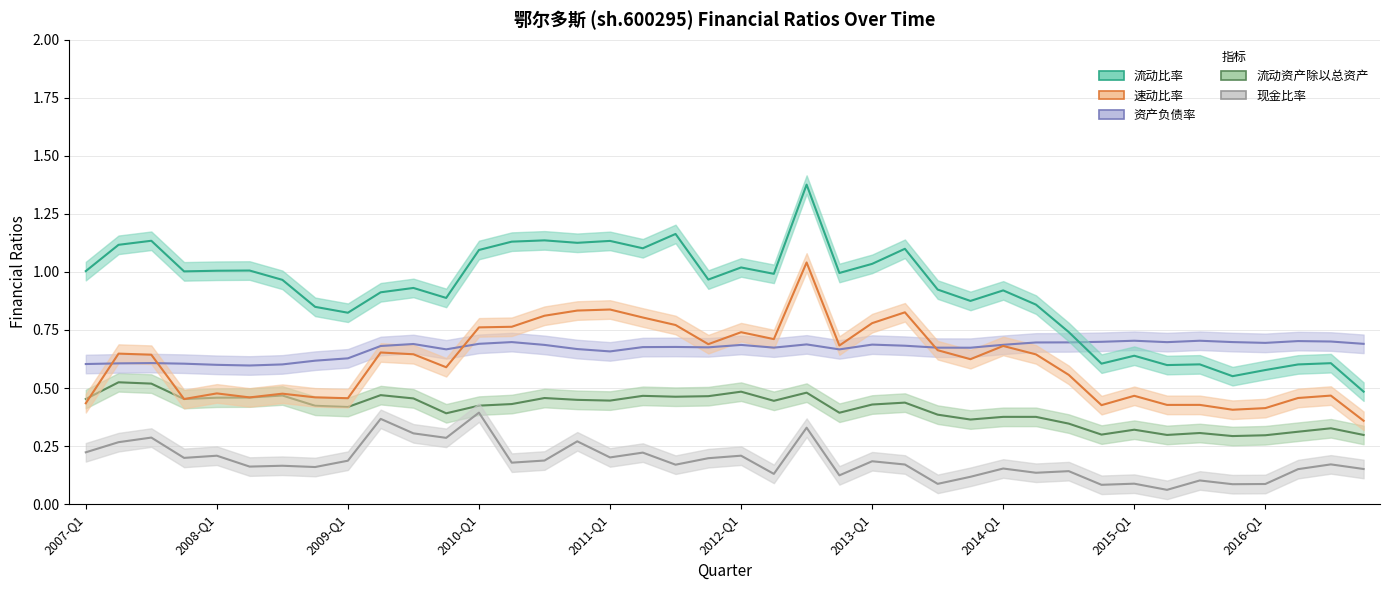

How many lines are shown in the chart?

5